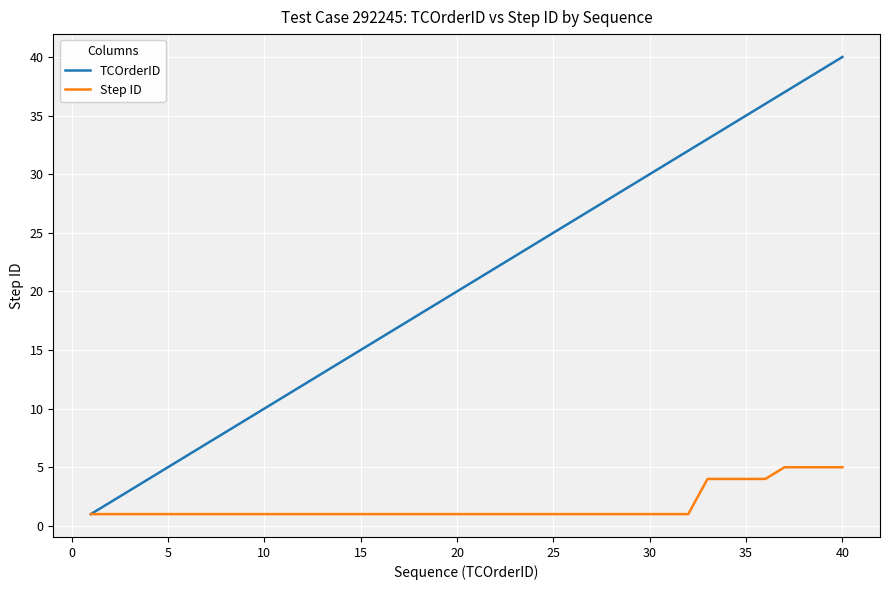

Which series has the largest range (max minus min)?

TCOrderID